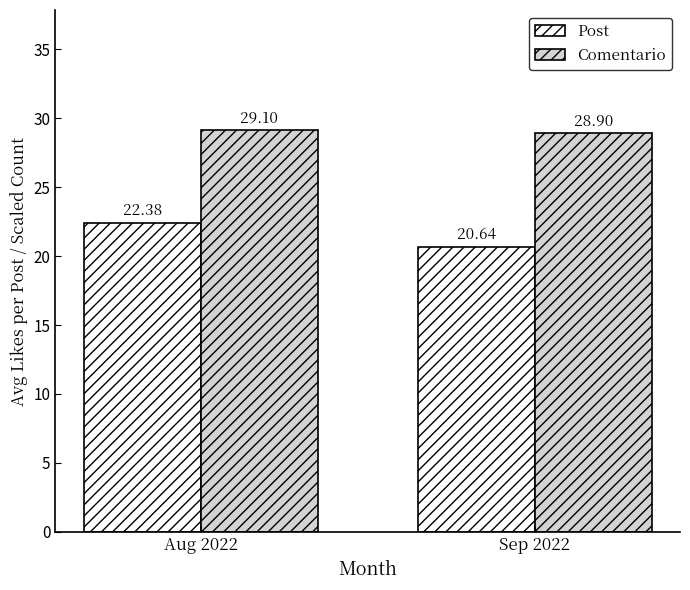

How many bars are there in total?

4